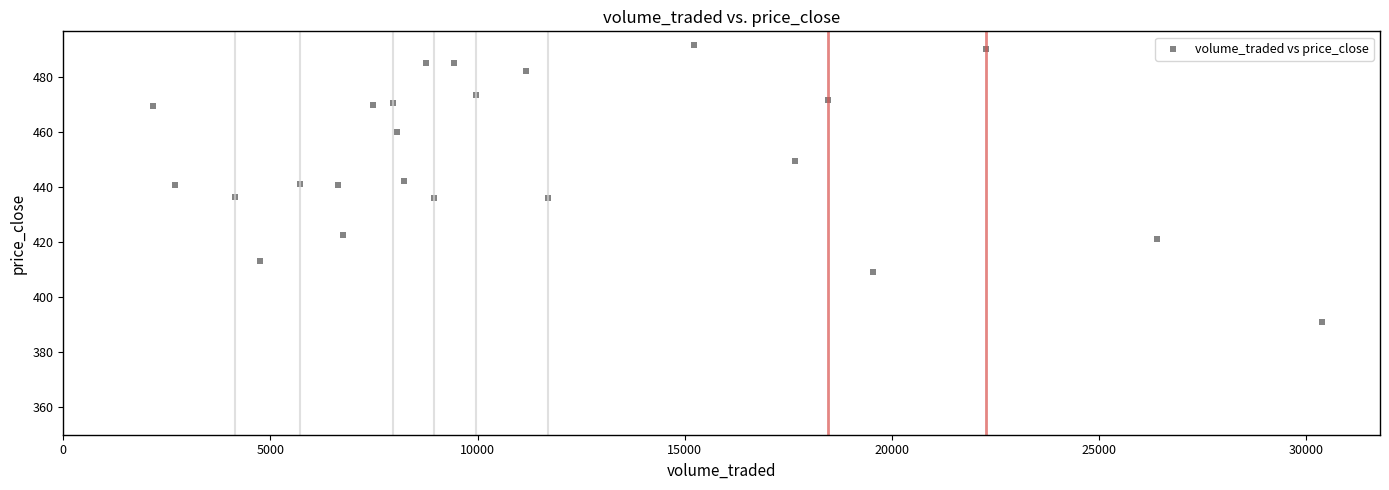

What is the range of X values (max minus min)?

28204.5